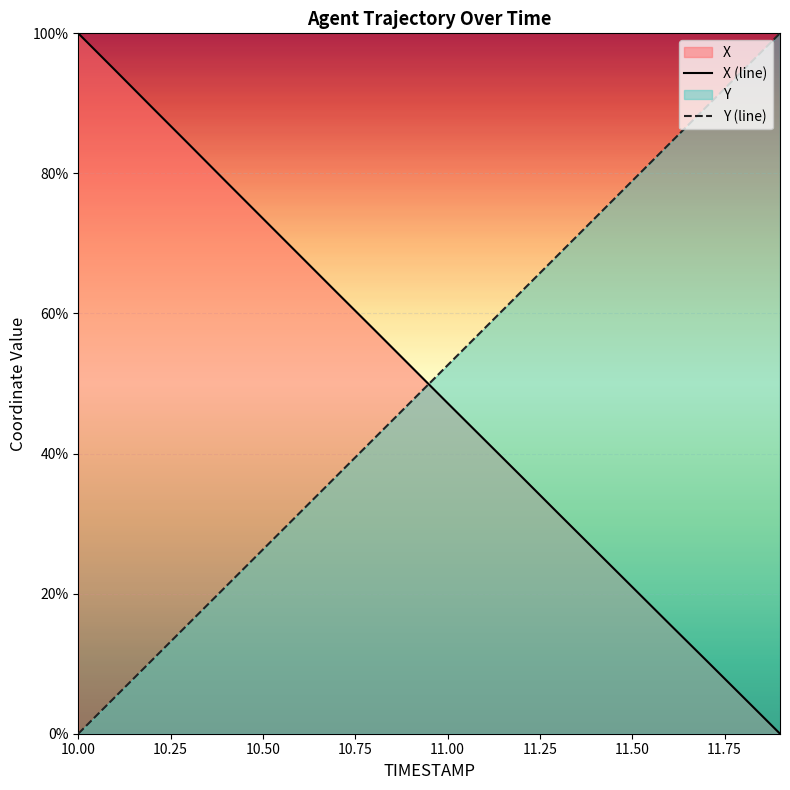

How many times do Y (line) and X (line) cross each other?

1